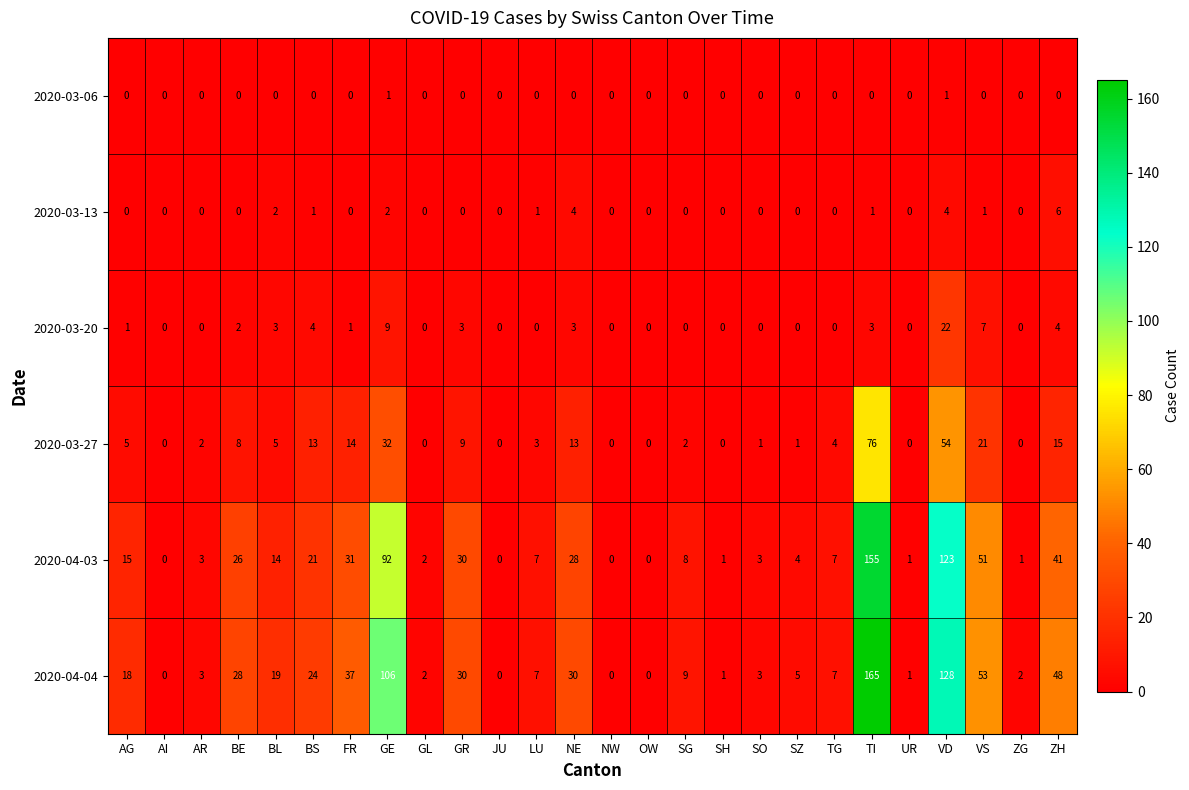

Which series has the largest total across all categories?

2020-04-04